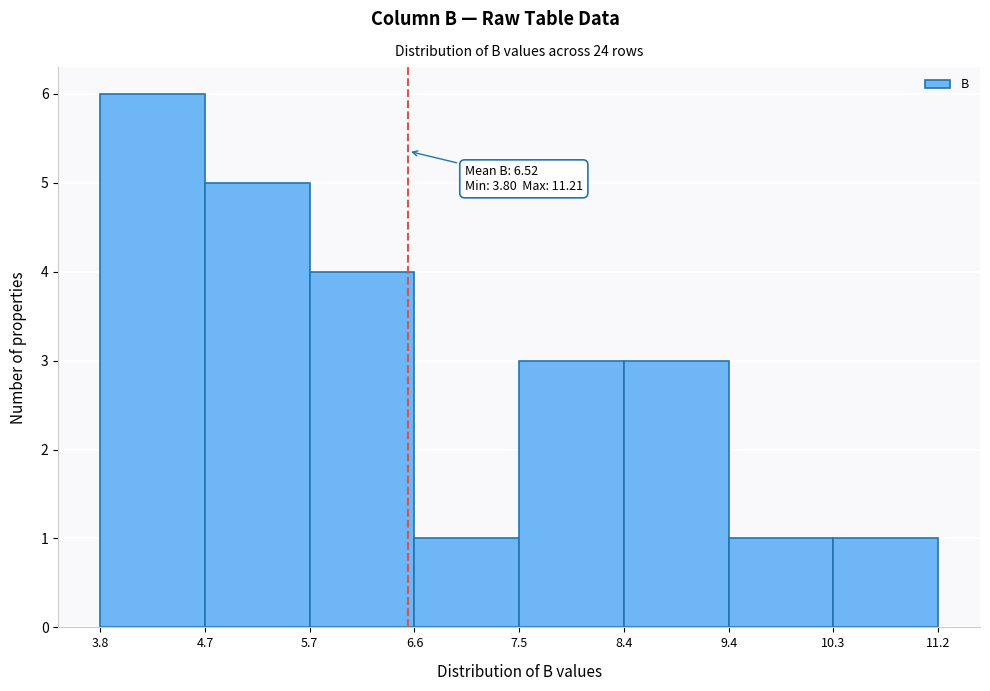

Over which range of the x-axis is the bar tallest?

3.8 to 4.7